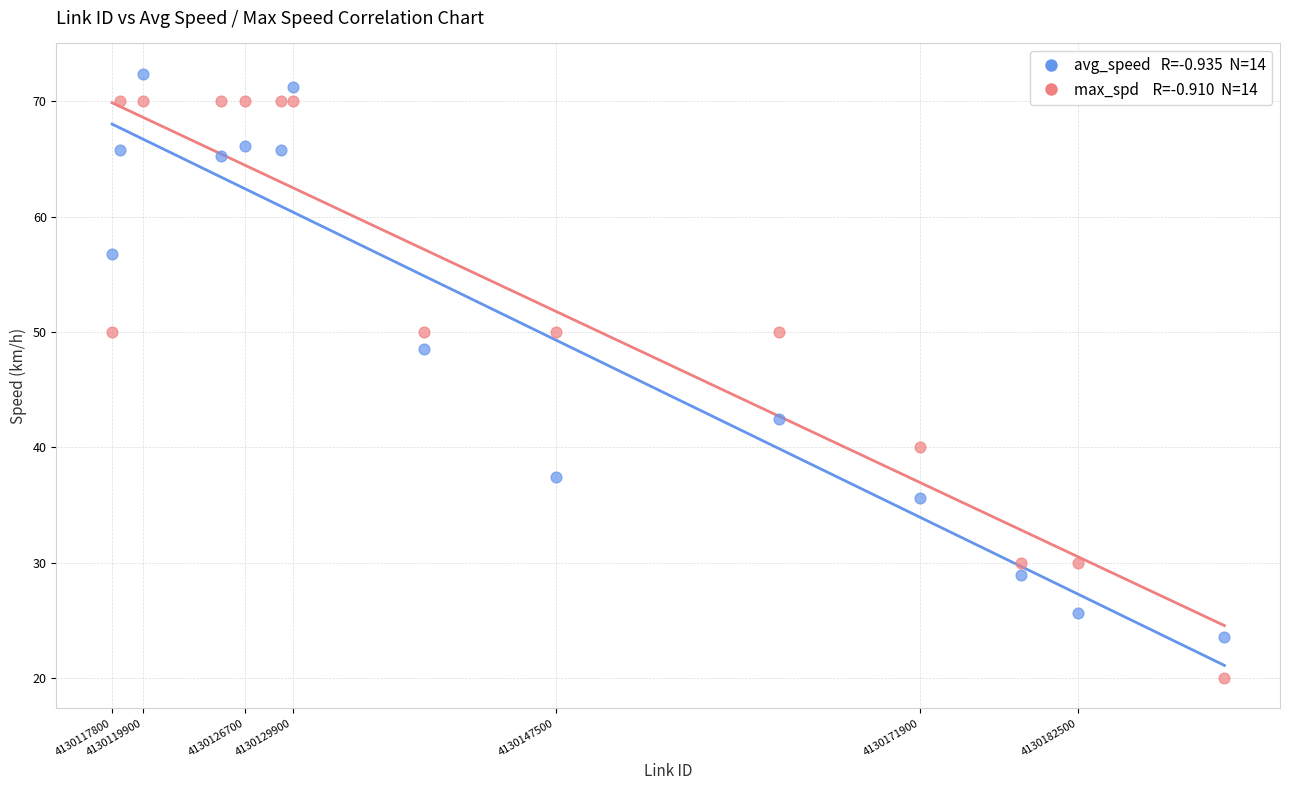

Across all series, what Y value is closest to 46?

48.6